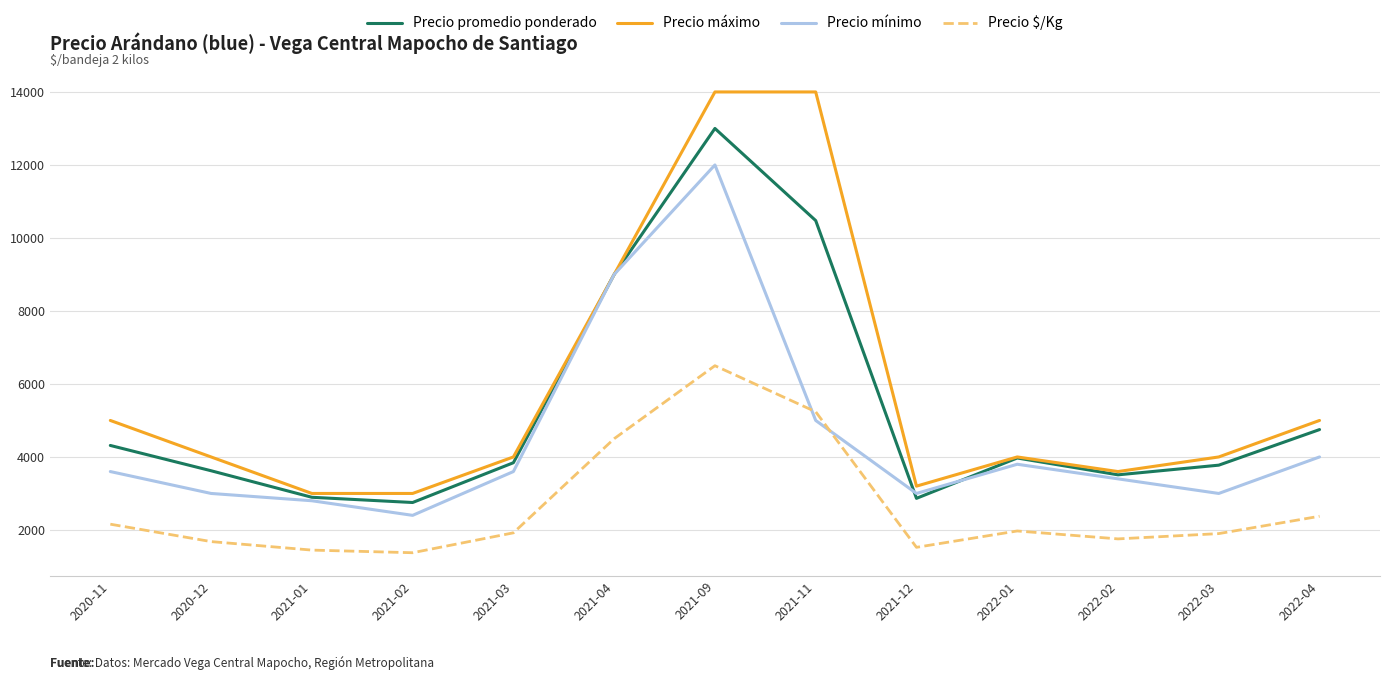

How many interior local valleys does the Precio $/Kg series have?

3